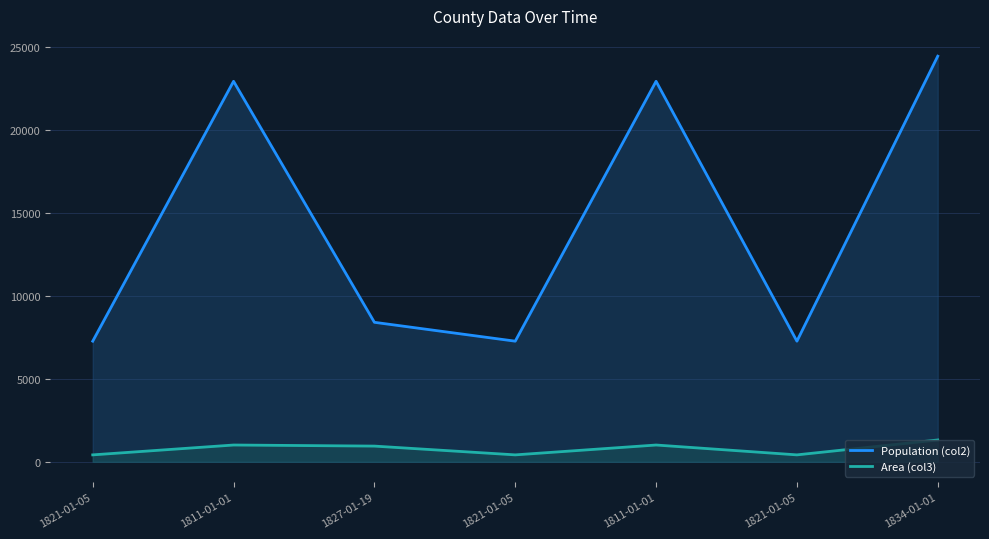

At which label does Population (col2) first exceed 8415?

1811-01-01